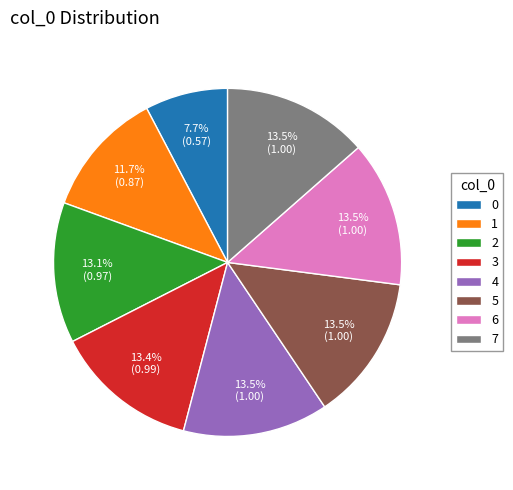

Is there any slice that represents more than half of the pie?

No